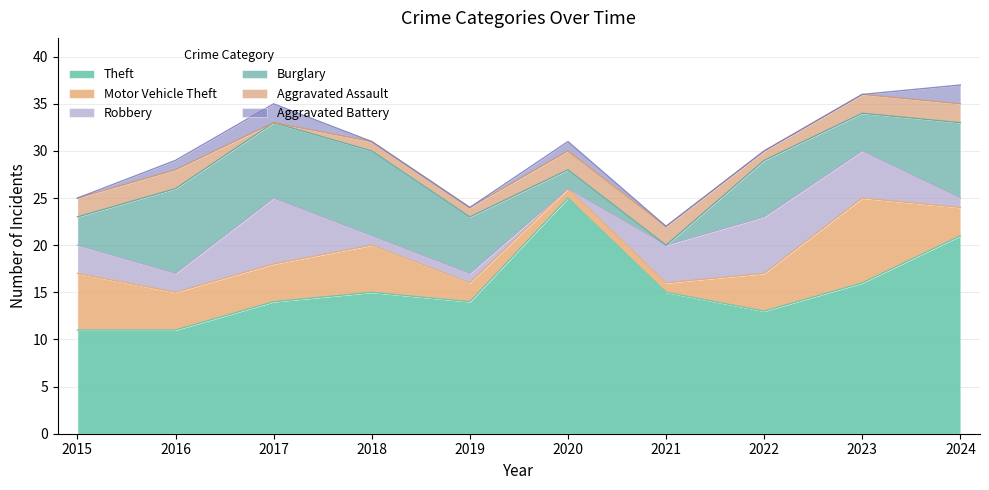

What is the difference between the Theft values at 2022 and 2019?

1